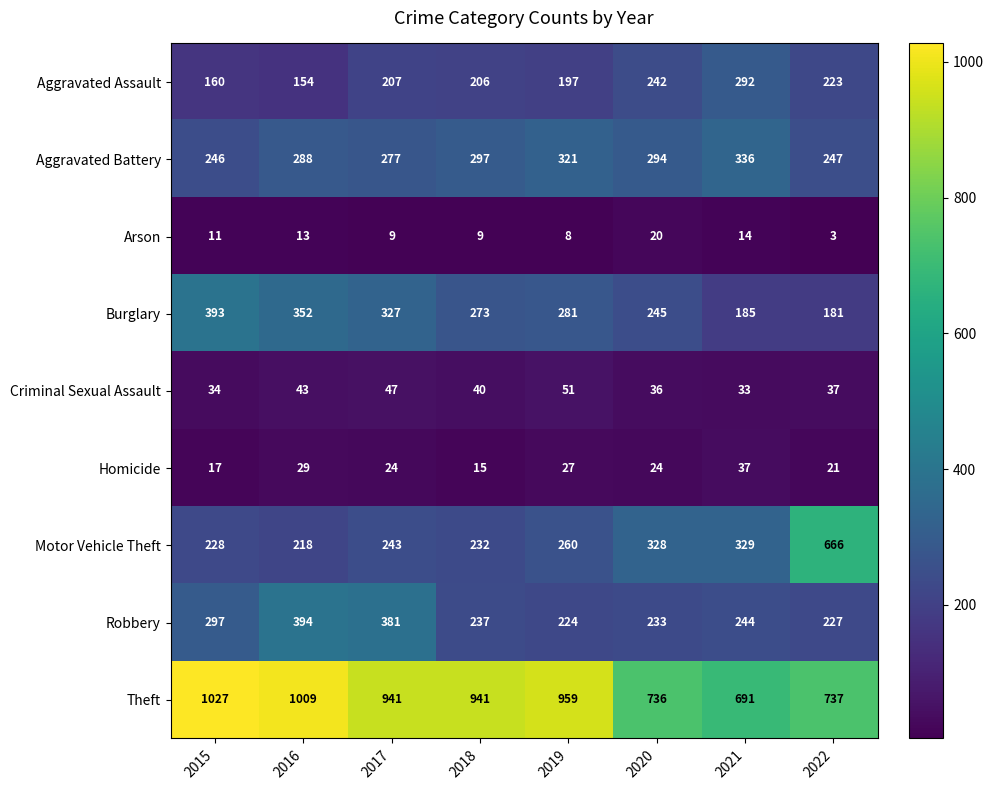

At 2022, list the series in order from largest to smallest.

Theft, Motor Vehicle Theft, Aggravated Battery, Robbery, Aggravated Assault, Burglary, Criminal Sexual Assault, Homicide, Arson